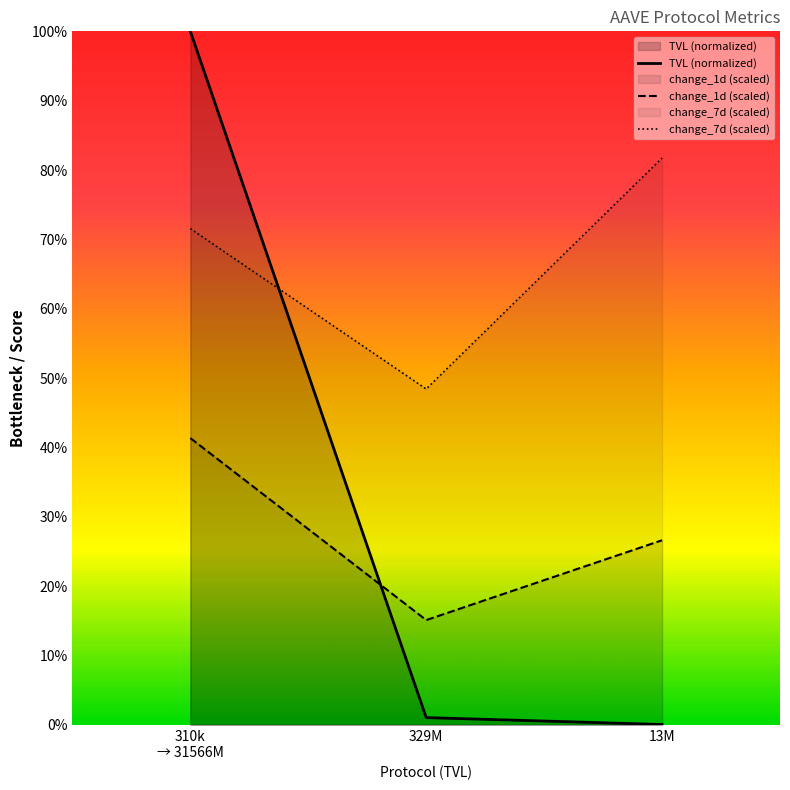

Count the number of categories in the chart.

3